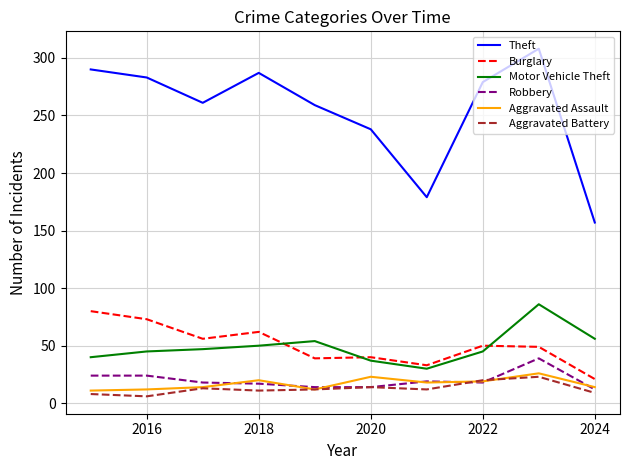

Which series has the largest total across all categories?

Theft